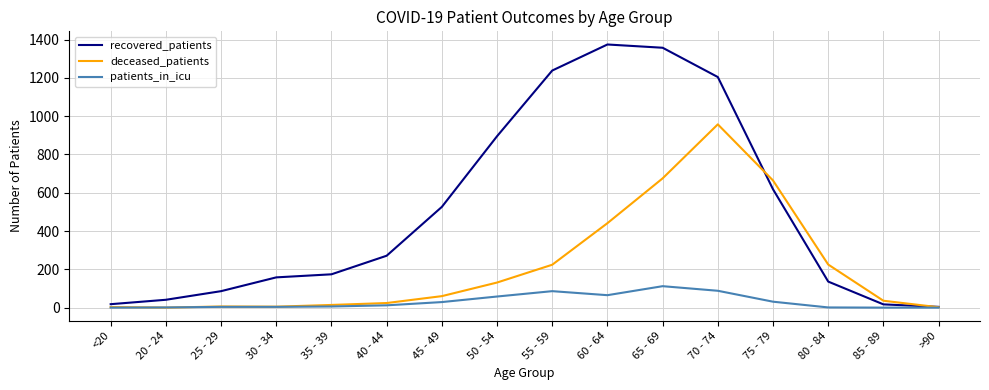

At which label does patients_in_icu reach its peak?

65 - 69